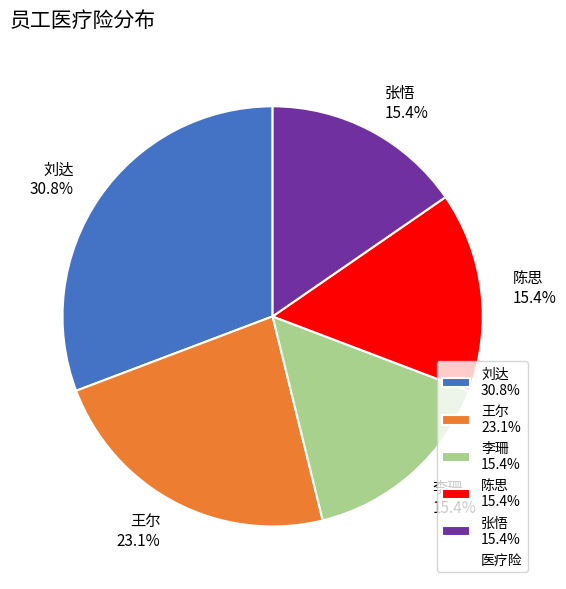

To the nearest percent, what is the average slice percentage?

20%